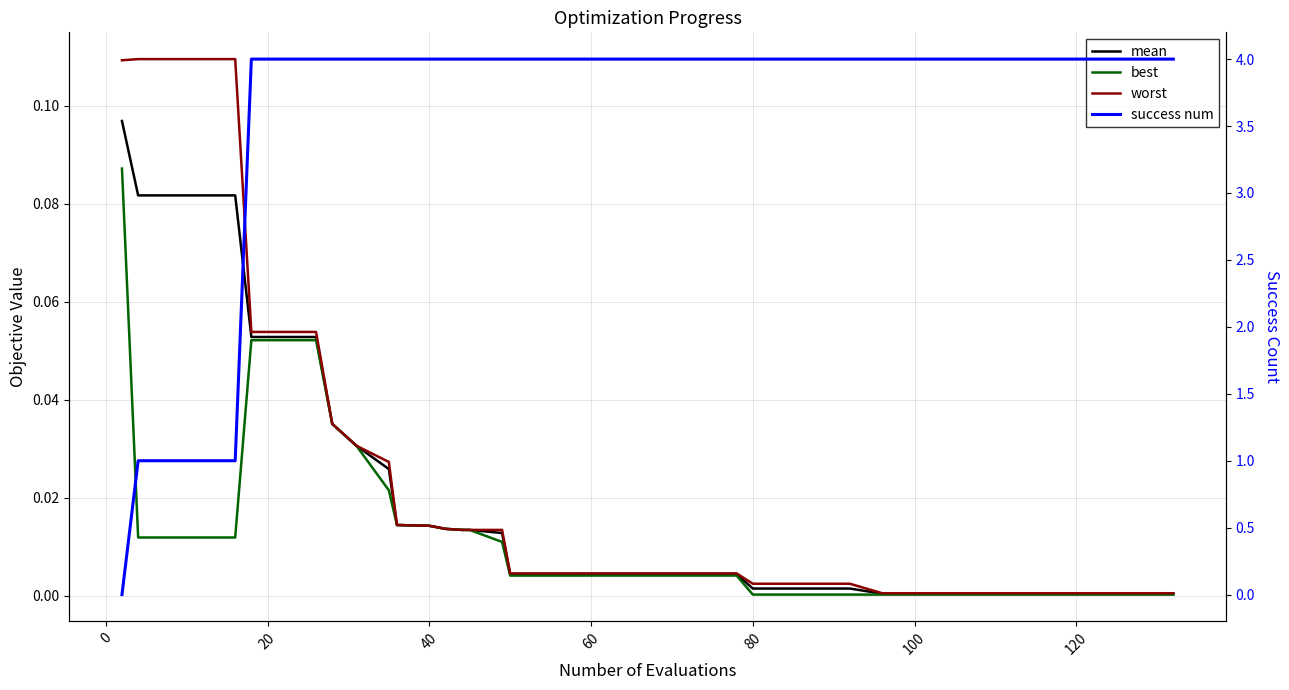

The success num series shows 5.5 at 39. True or false?

False